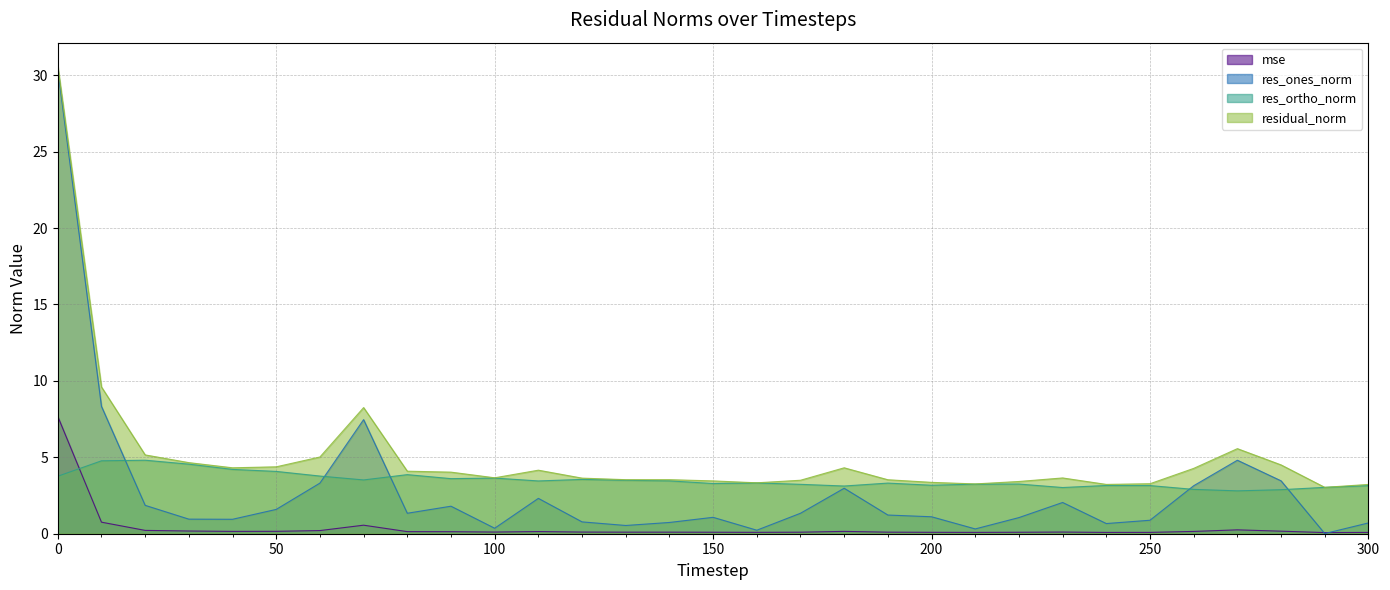

At how many categories does at least one series exceed 16?

1